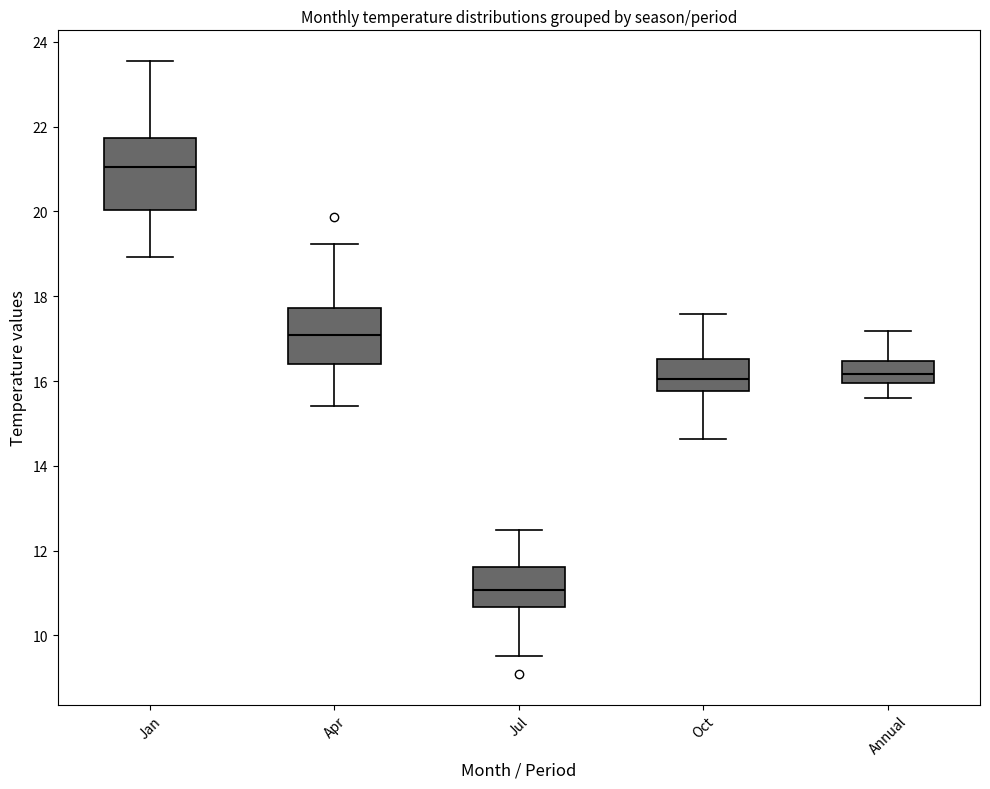

Reading left to right, transcribe this box plot: for each box, give where its median line is, the range the box spans, and where its two whiskers end, as read against the y-axis. The values are not printed on the chart, so give them approximately, as read against the axis.

Jan: median 21.0, box 20.0 to 21.8, whiskers 19.0 to 23.6
Apr: median 17.0, box 16.4 to 17.8, whiskers 15.4 to 19.2
Jul: median 11.0, box 10.6 to 11.6, whiskers 9.6 to 12.4
Oct: median 16.0, box 15.8 to 16.6, whiskers 14.6 to 17.6
Annual: median 16.2, box 16.0 to 16.4, whiskers 15.6 to 17.2